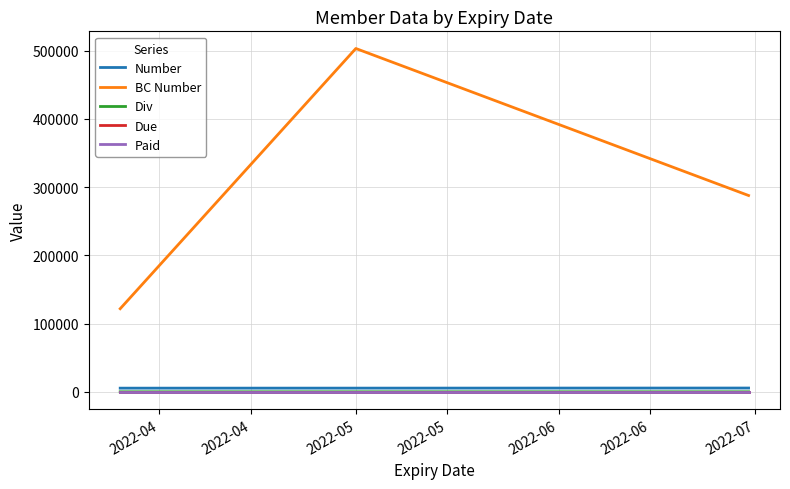

Reading right to left, what are all the values shown in this chart?

Number: 5518	5392	5352
BC Number: 287615	503005	121752
Div: 6	3	5
Due: 17	17	17
Paid: 17	17	17